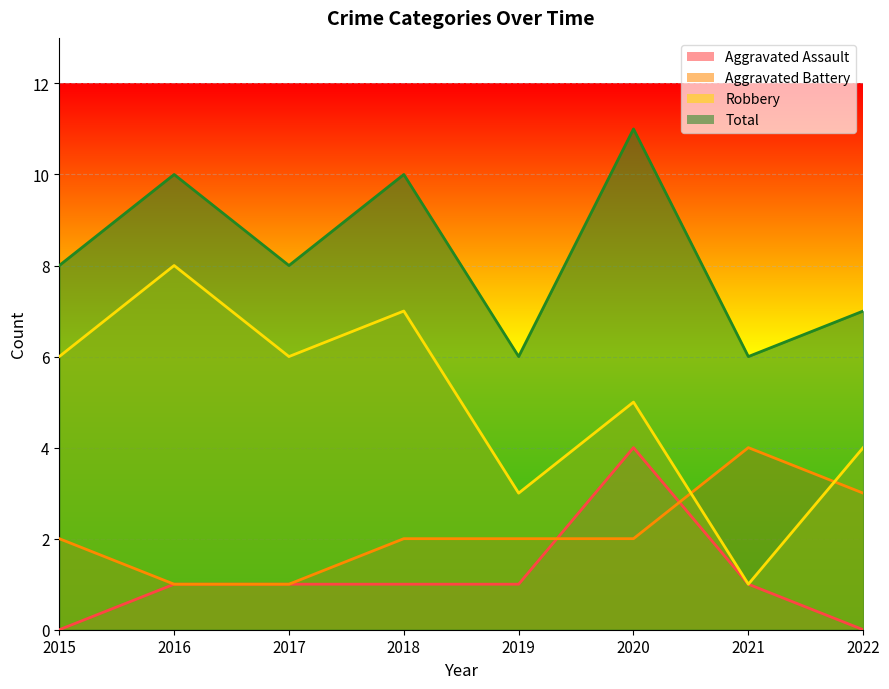

At how many categories does at least one series exceed 6?

6